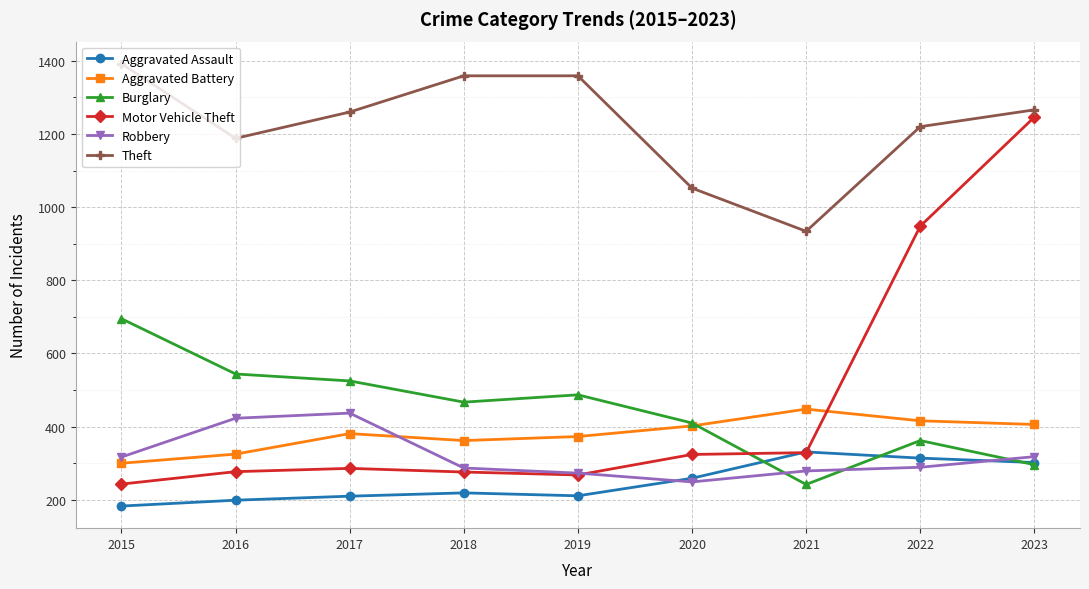

What is the difference between the highest and lowest values at 2018?

1140